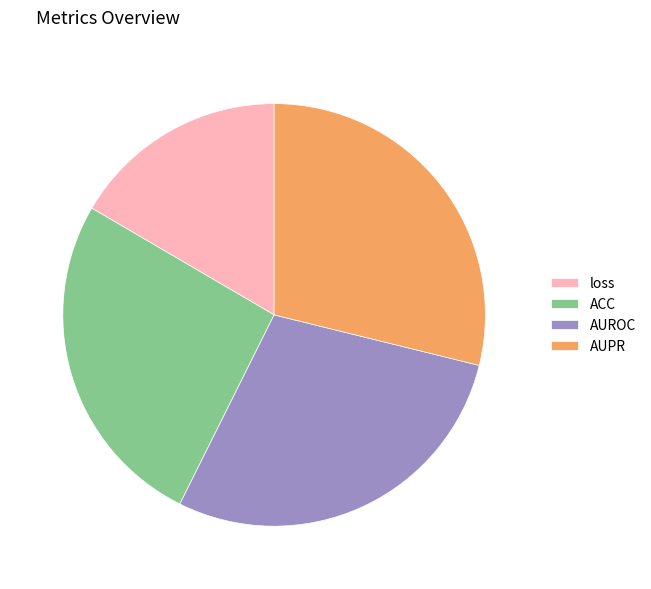

What is the smallest slice in the pie chart?

loss